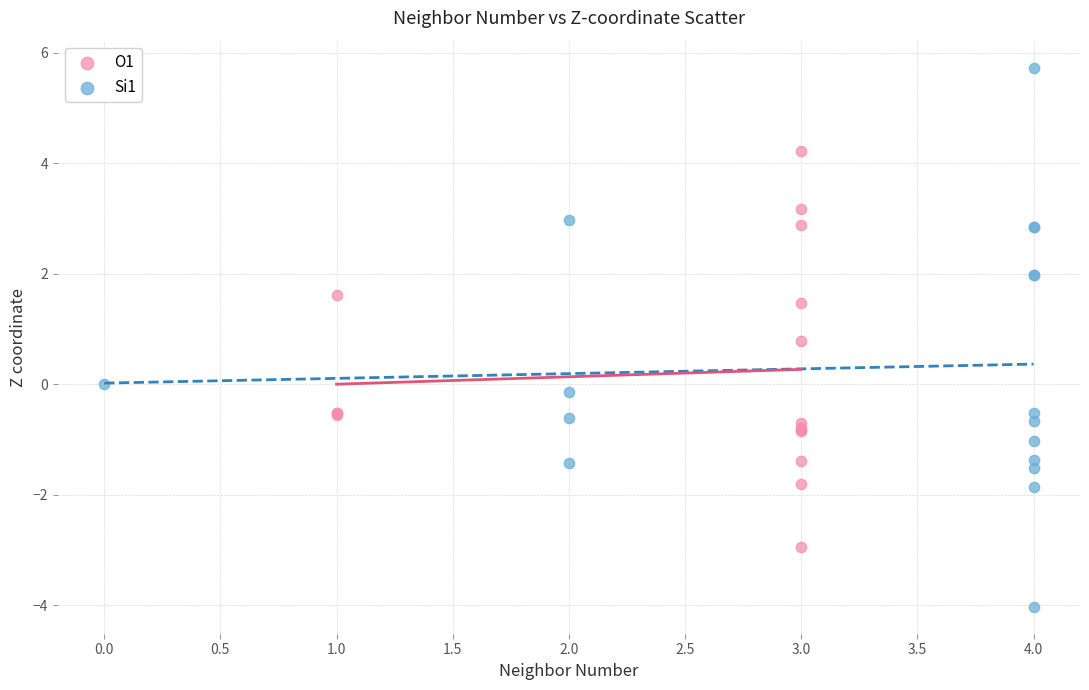

Which series contains the lowest Y value?

Si1